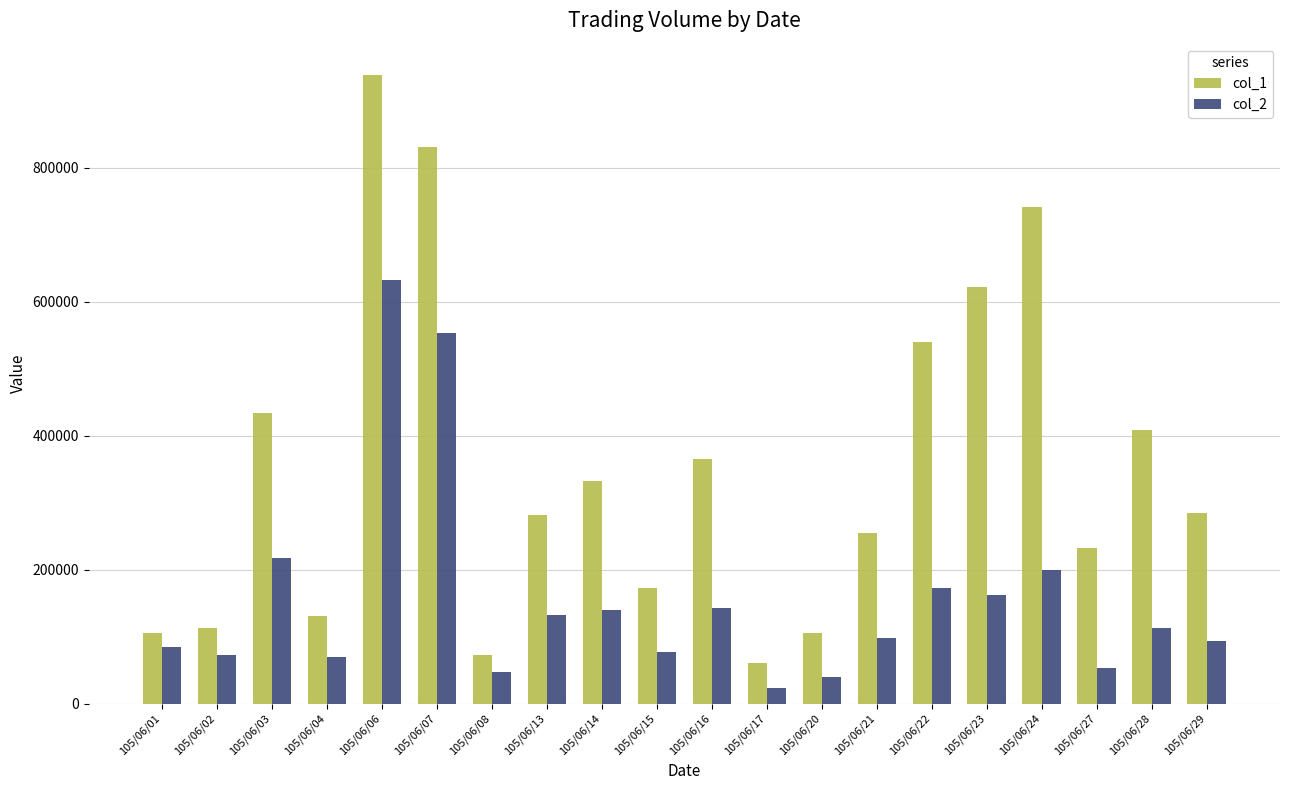

What are all the series names shown in the legend?

col_1, col_2